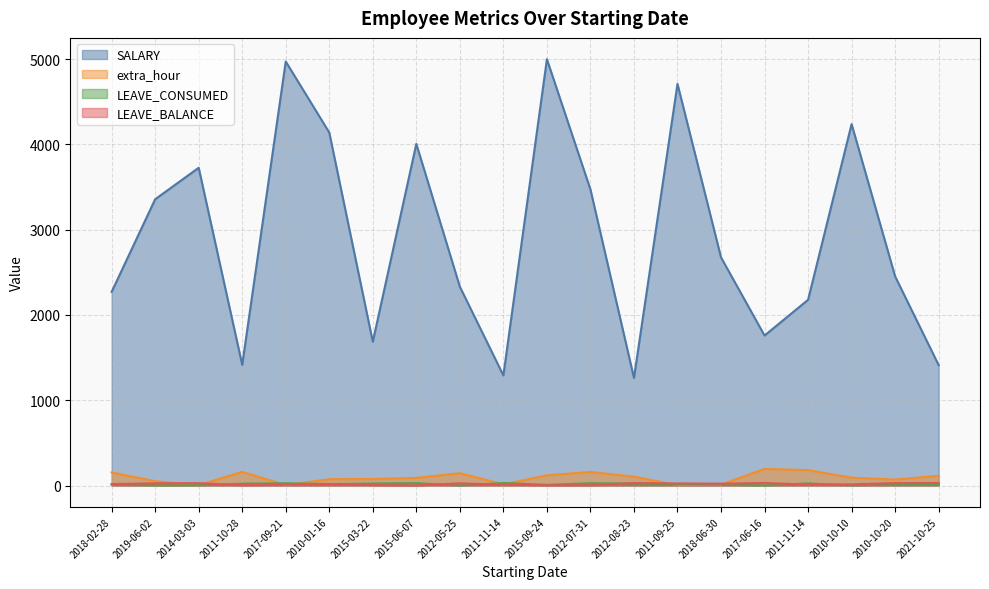

Rank the series at 2011-11-14 from lowest to highest value.

LEAVE_BALANCE, extra_hour, LEAVE_CONSUMED, SALARY